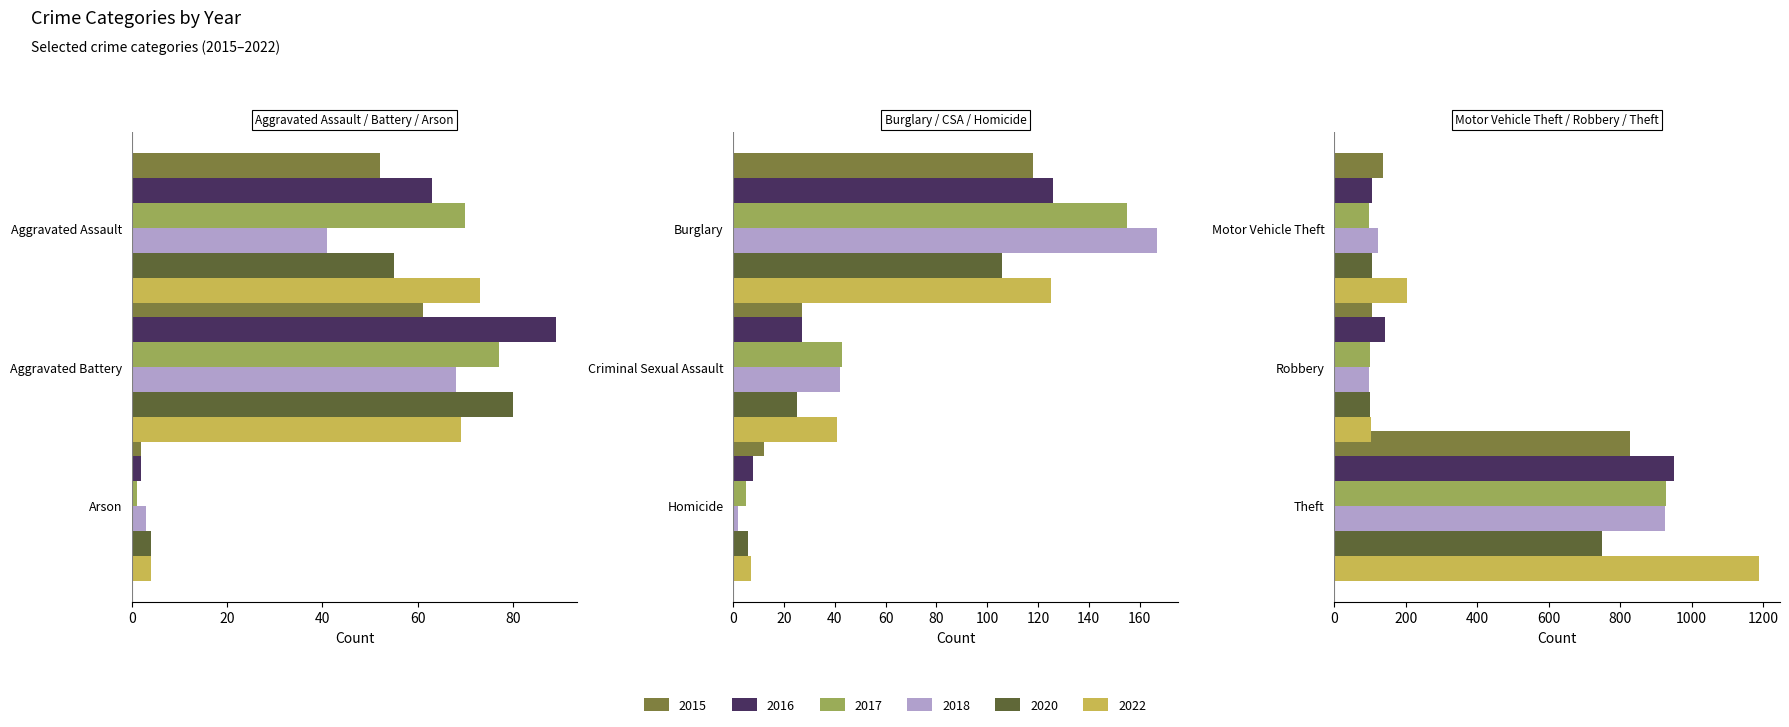

True or false: 2016 has a value of 126 at Burglary.

True